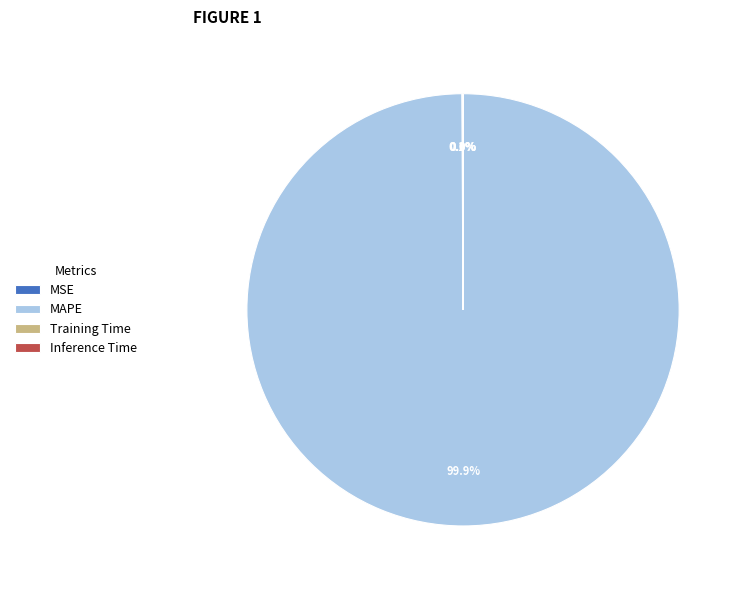

Which category has the biggest portion of the pie?

MAPE